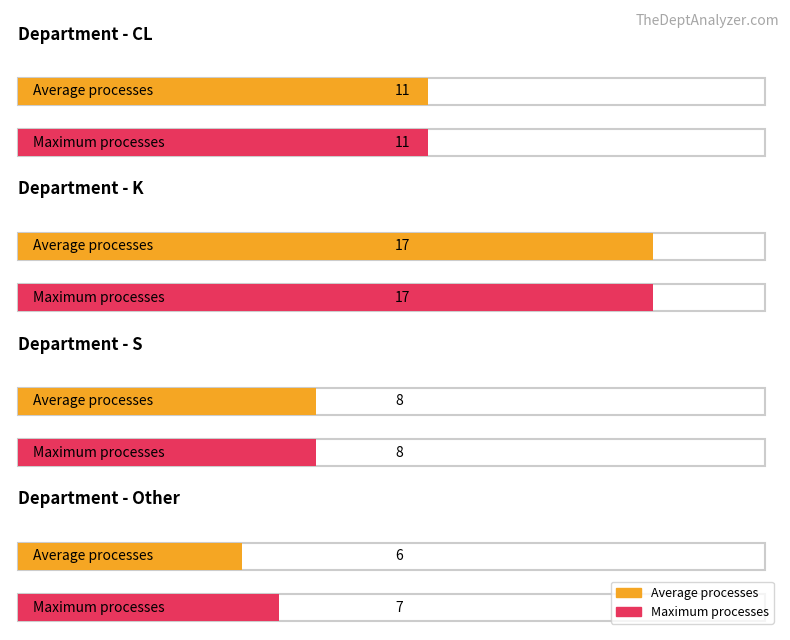

What is the greatest value displayed?

17